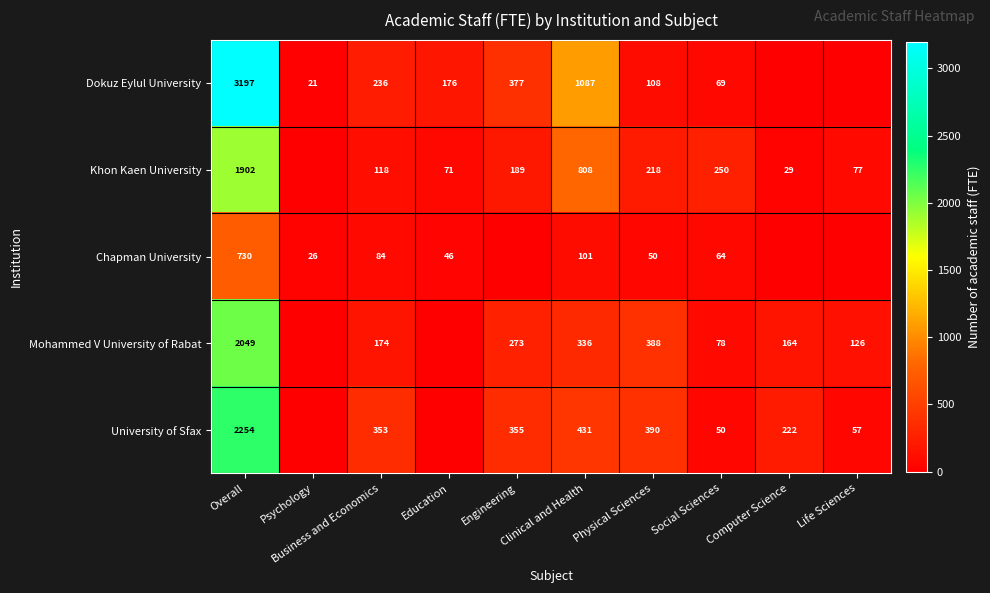

True or false: Mohammed V University of Rabat has a value of 74 at Clinical and Health.

False